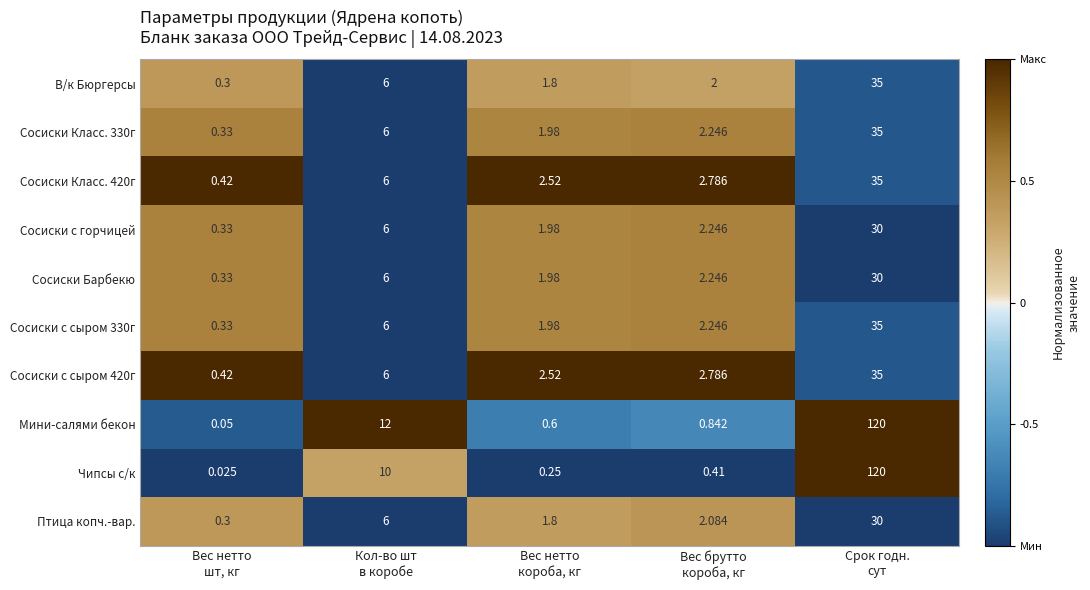

How many data points does each series have?

5